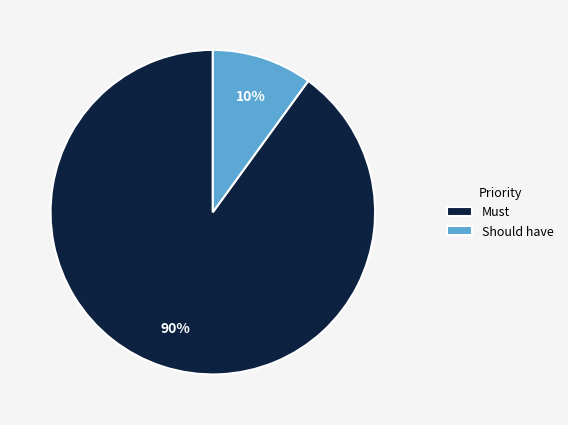

True or false: Should have accounts for 10% of the total.

True